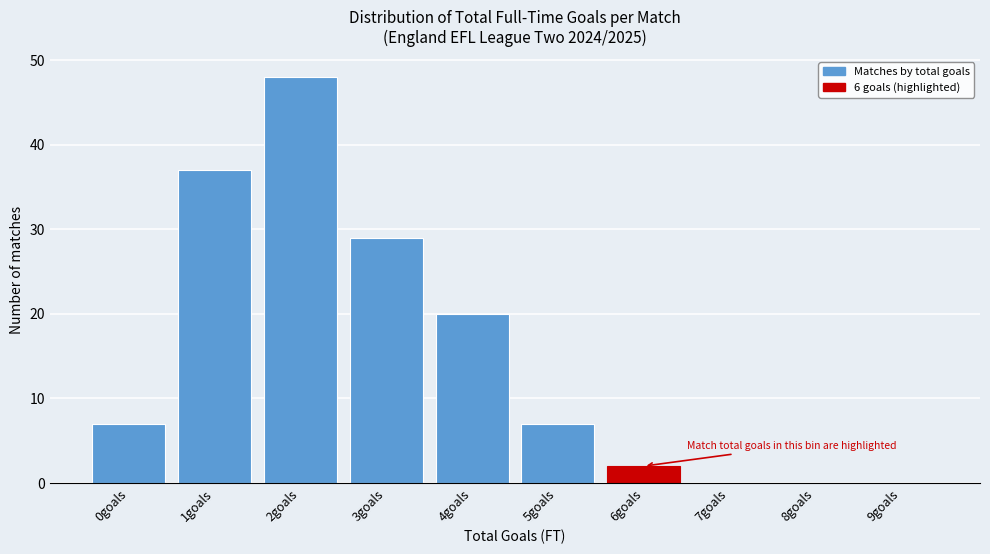

Reading left to right, list all the values displayed in this chart.

0goals=7	1goals=37	2goals=48	3goals=29	4goals=20	5goals=7	6goals=2	7goals=0	8goals=0	9goals=0